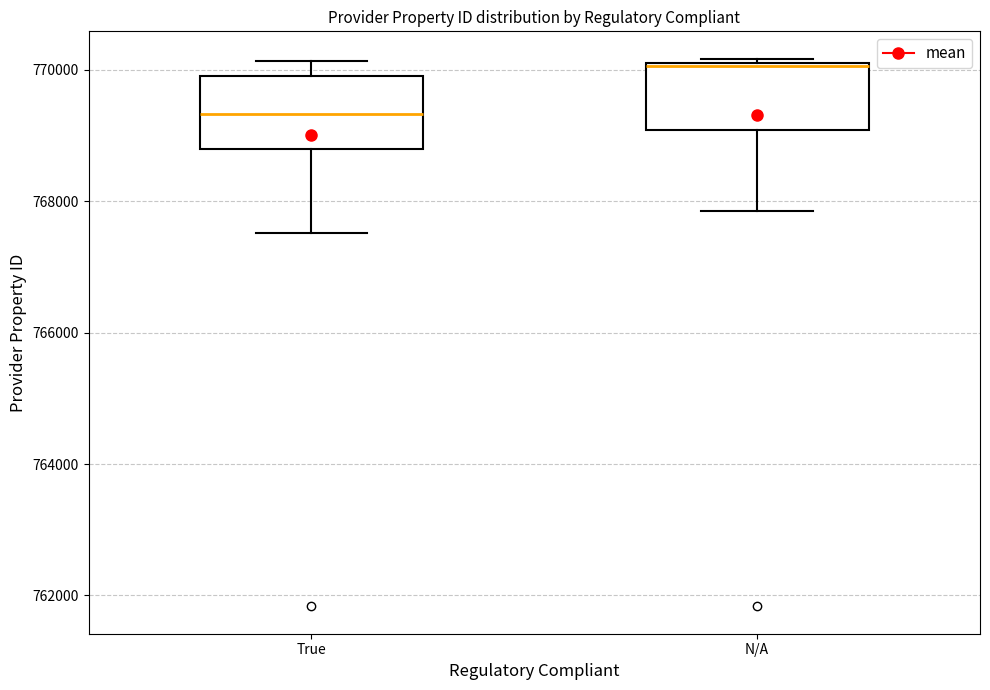

Reading left to right, transcribe this box plot: for each box, give where its median line is, the range the box spans, and where its two whiskers end, as read against the y-axis. The values are not printed on the chart, so give them approximately, as read against the axis.

True: median 769400, box 768800 to 770000, whiskers 767600 to 770200
N/A: median 770000, box 769000 to 770200, whiskers 767800 to 770200 (just above the box's upper edge)